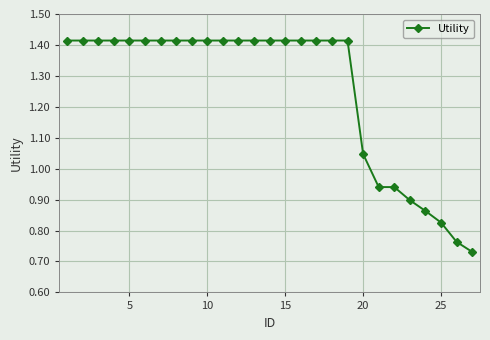

Does the chart have visible grid lines?

Yes